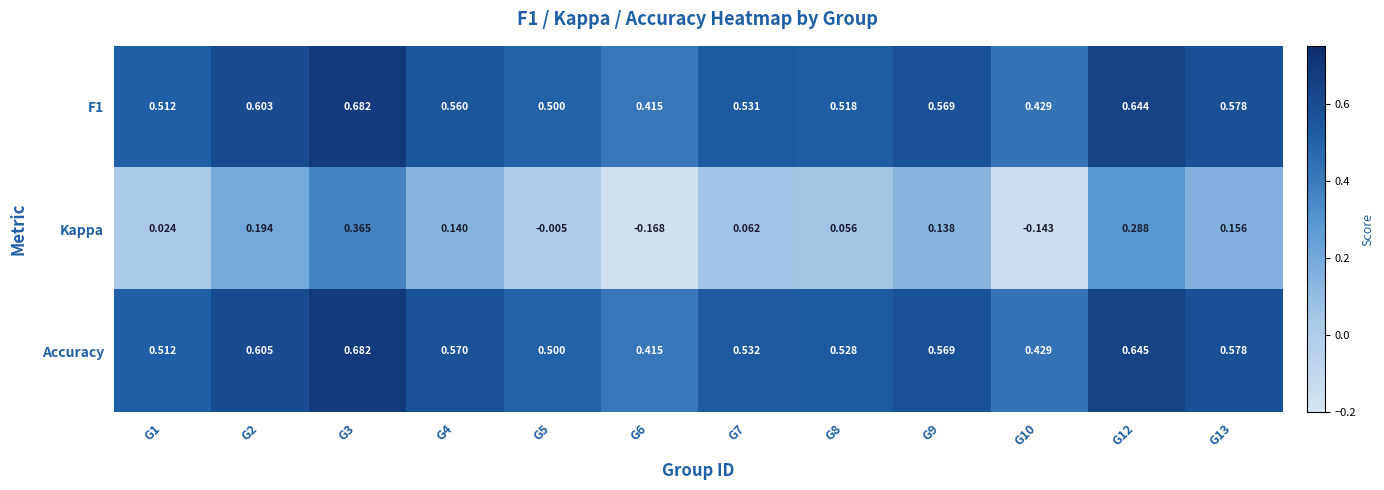

Which category has the highest value across all series?

G3